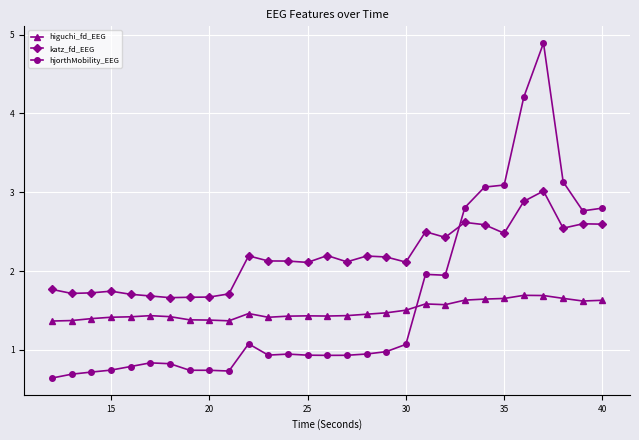

What is the average value of the hjorthMobility_EEG series?

1.6